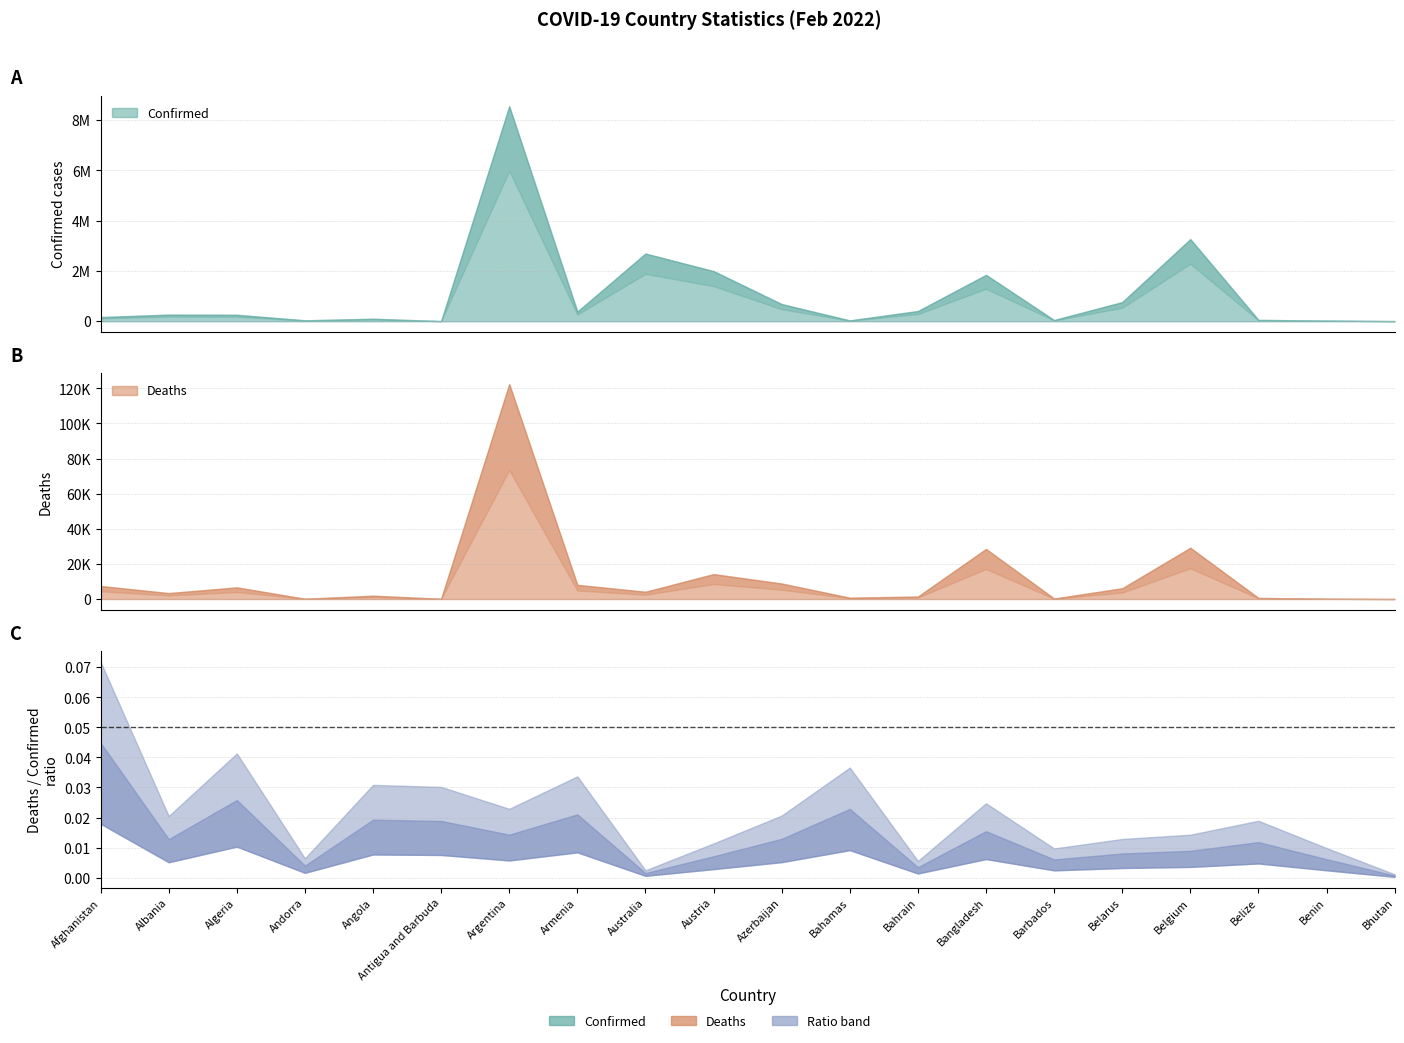

What is the total value across all series at Bhutan?

5724